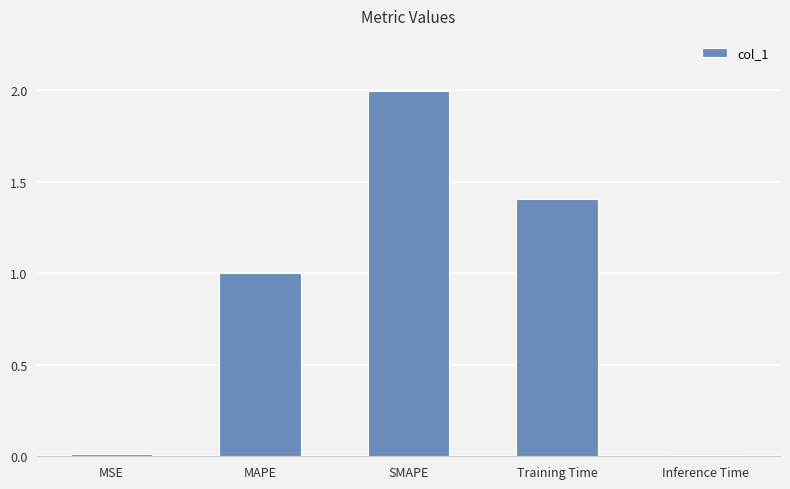

At which category does the chart reach its peak across all series?

SMAPE